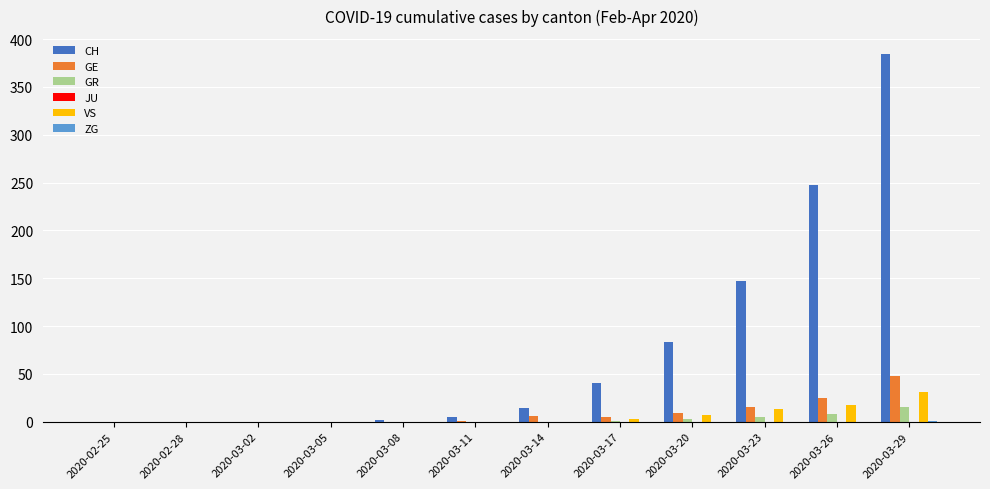

Which series has the largest total across all categories?

CH